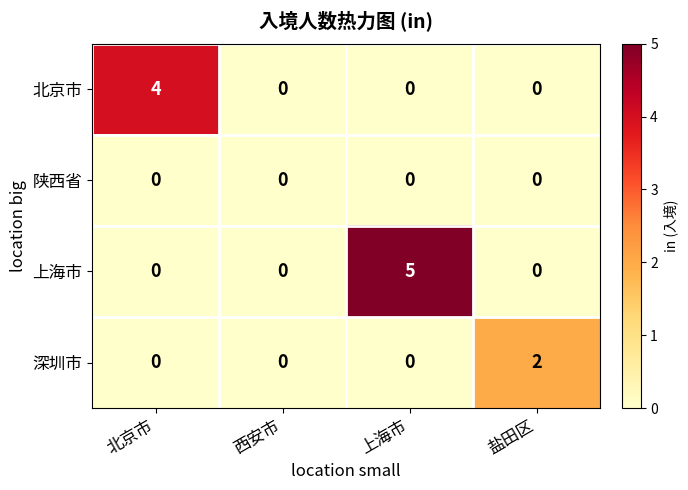

Reading left to right, transcribe all the data shown in this chart.

北京市: 北京市=4	西安市=0	上海市=0	盐田区=0
陕西省: 北京市=0	西安市=0	上海市=0	盐田区=0
上海市: 北京市=0	西安市=0	上海市=5	盐田区=0
深圳市: 北京市=0	西安市=0	上海市=0	盐田区=2